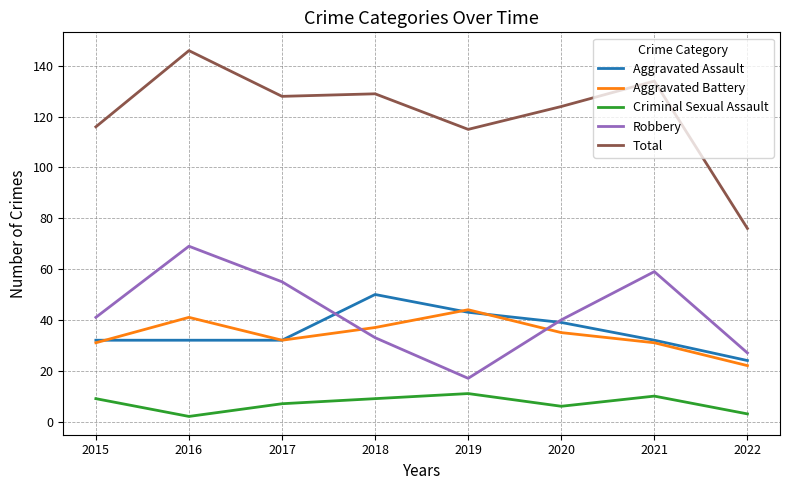

List the series in order of their peak value, highest first.

Total, Robbery, Aggravated Assault, Aggravated Battery, Criminal Sexual Assault